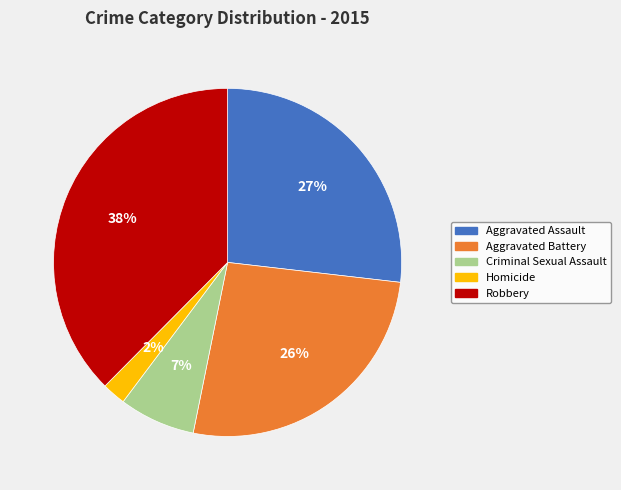

Between Homicide and Robbery, which is larger?

Robbery